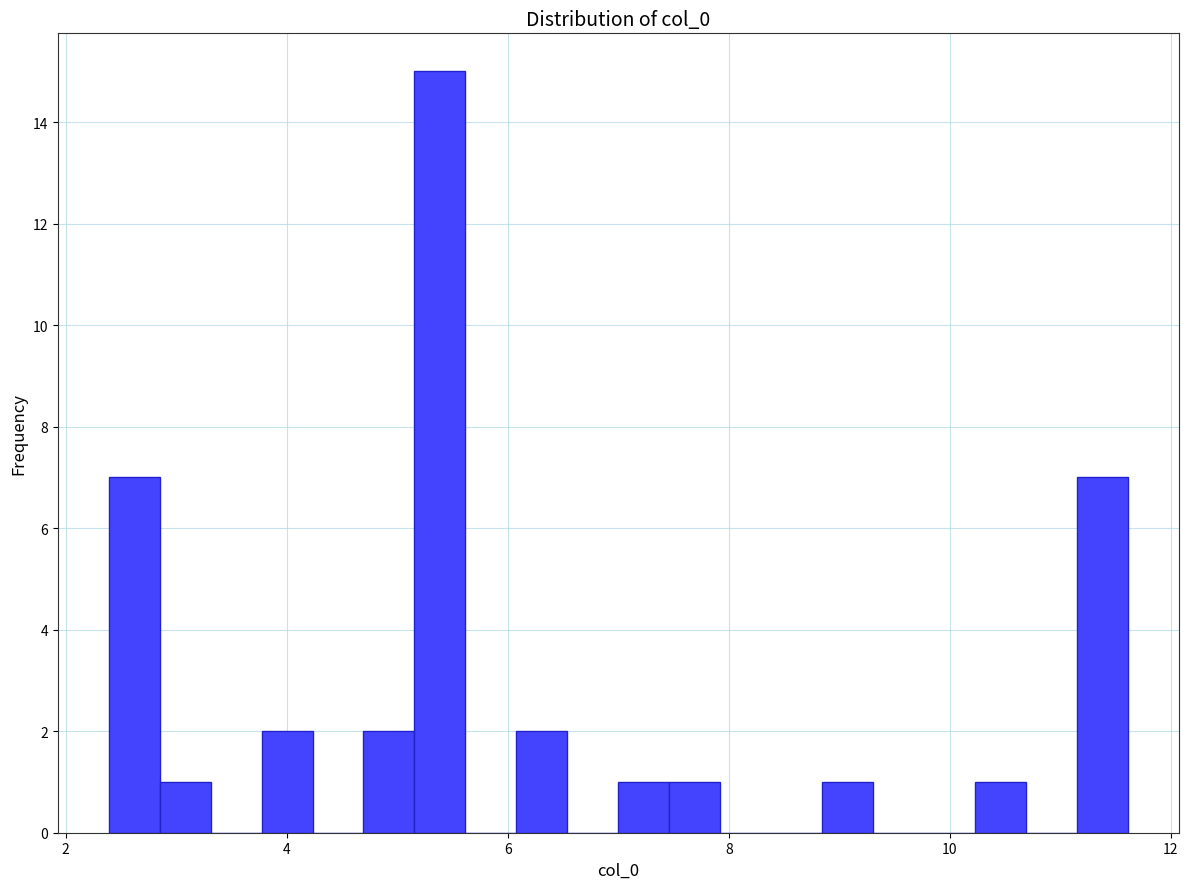

Read against the x-axis, roughly where is the centre of the tallest bar?

5.4